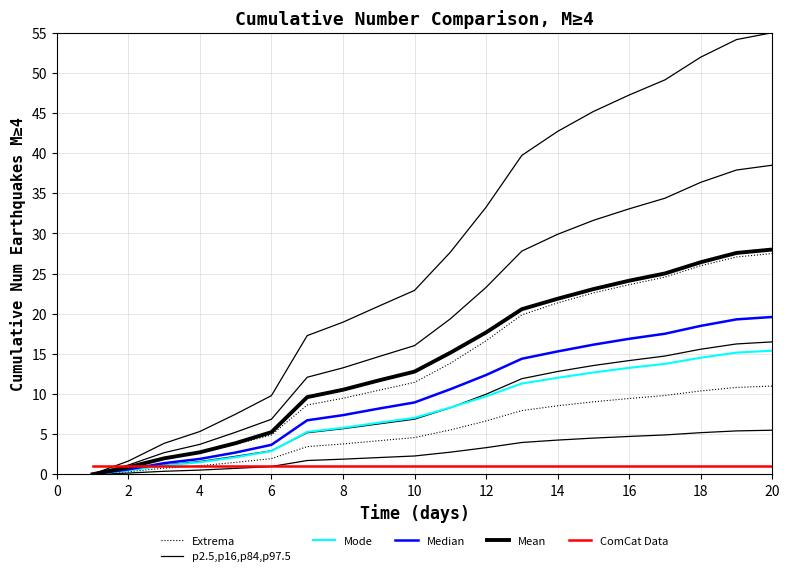

True or false: Median has more than 1 interior local peaks.

False